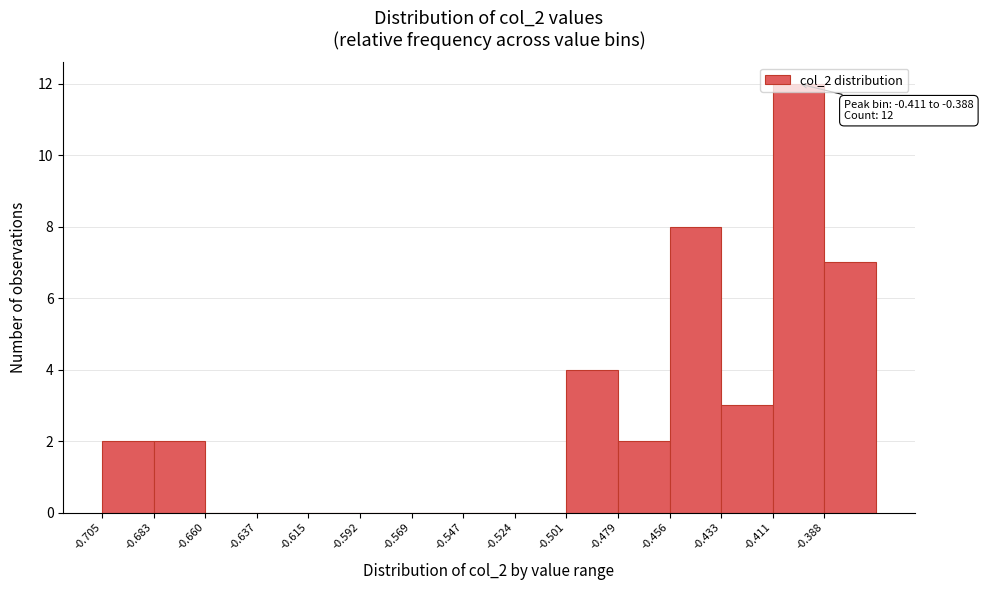

Which range on the x-axis has the tallest bar?

-0.410 to -0.390